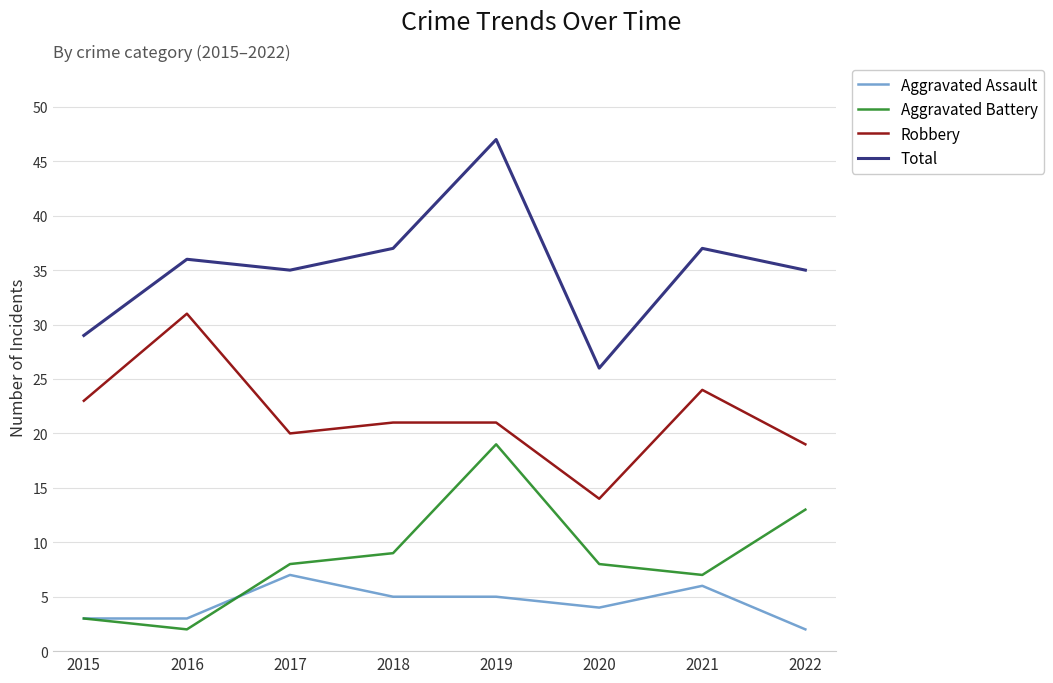

True or false: Total and Robbery cross at least once.

False